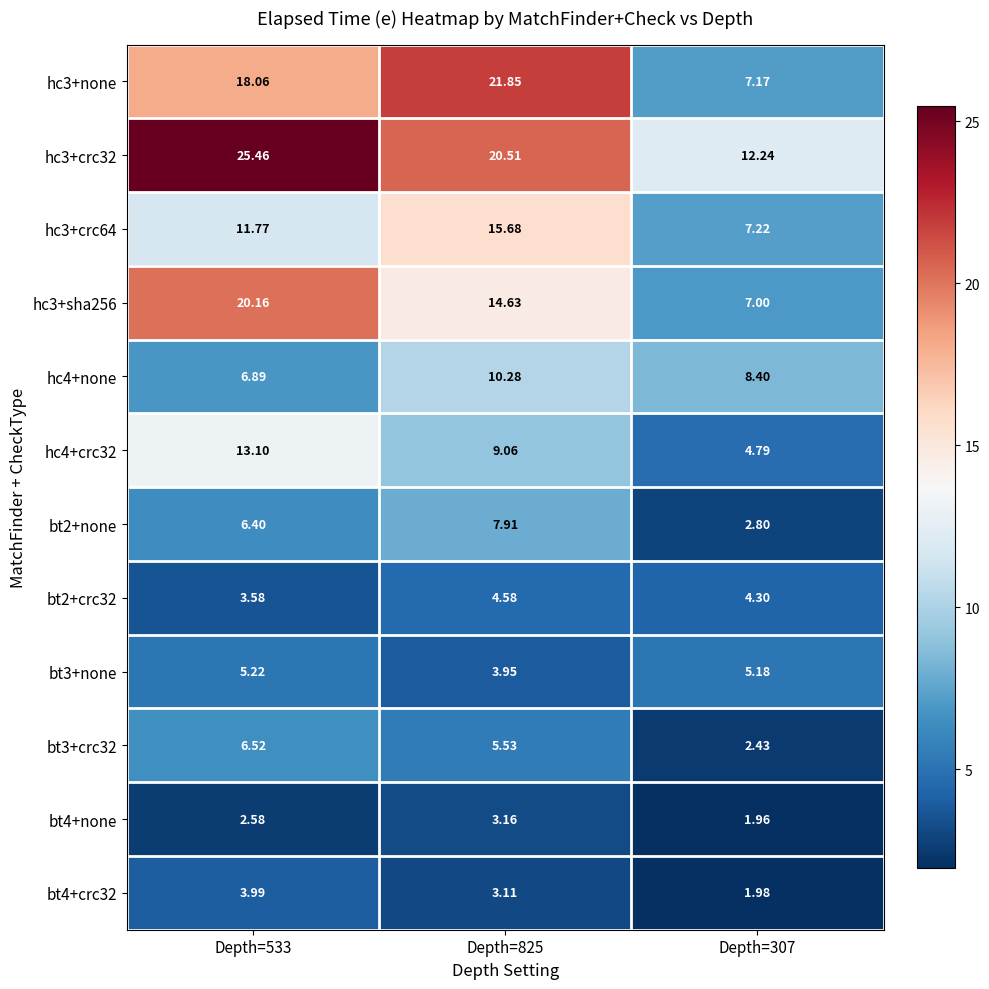

Count the number of data series in this chart.

12